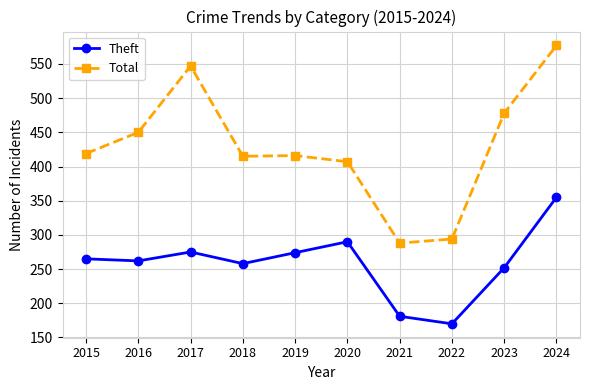

What is the difference between the second highest and second lowest values in the Total series?

253